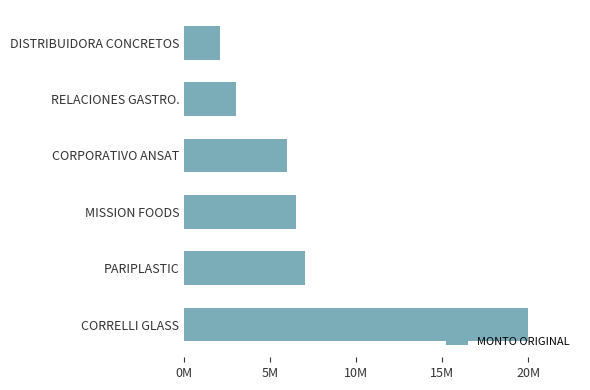

At which category does the chart reach its minimum across all series?

DISTRIBUIDORA CONCRETOS